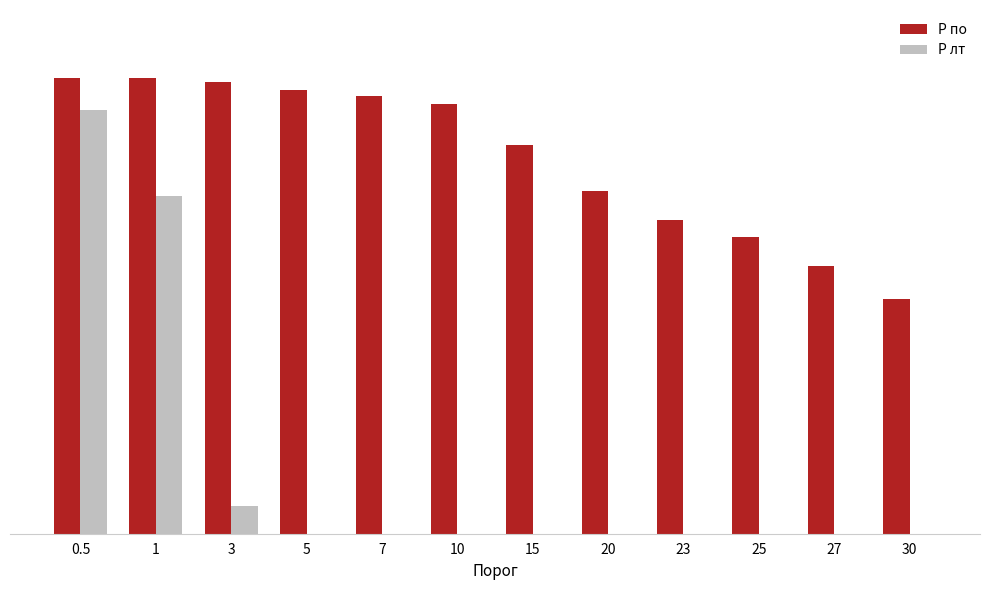

What are all the series names shown in the legend?

P по, P лт